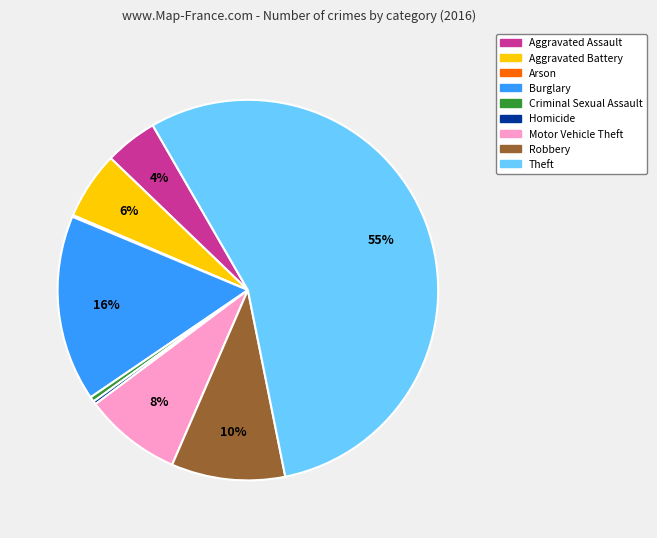

Is the sum of Burglary and Aggravated Battery greater than half?

No